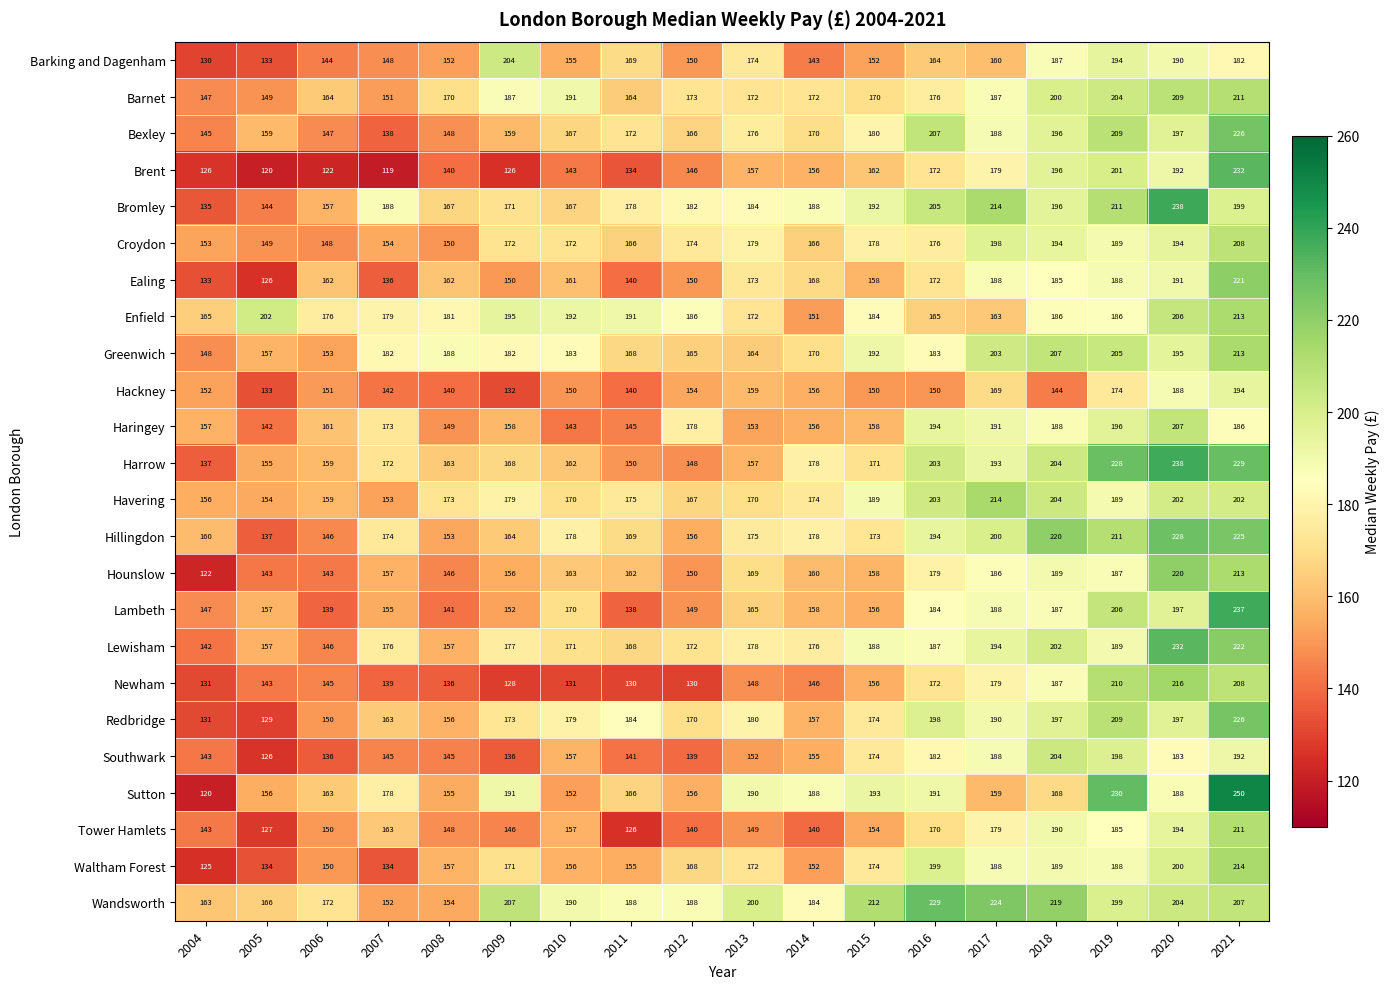

What is the difference between the highest and lowest values at 2020?

55